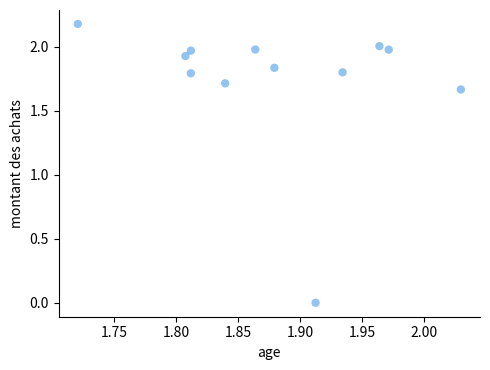

What is the range of Y values (max minus min)?

2.2